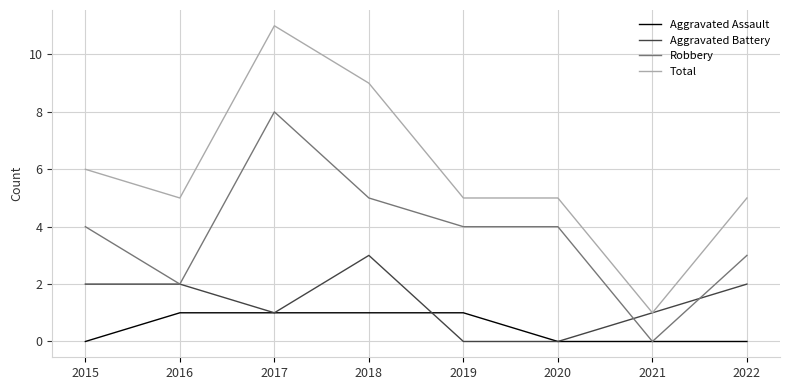

What are all the series names shown in the legend?

Aggravated Assault, Aggravated Battery, Robbery, Total